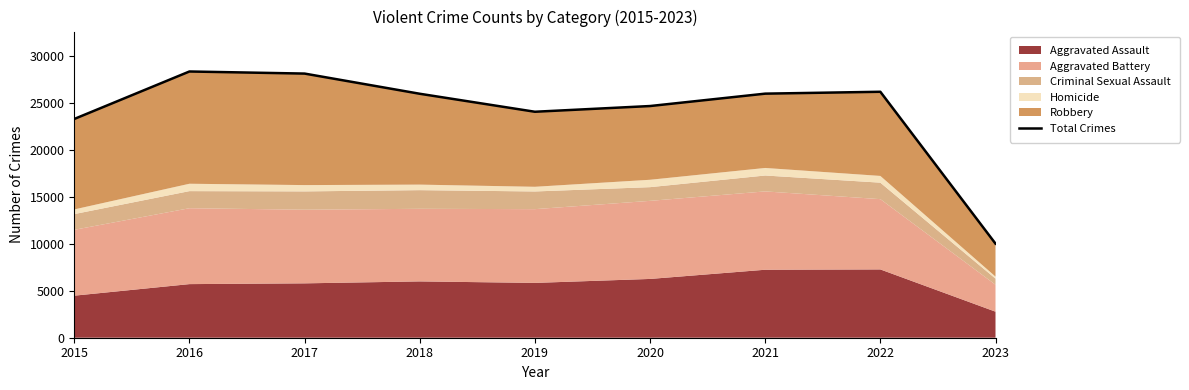

How many points are higher than both their immediate neighbors (excluding endpoints)?

2